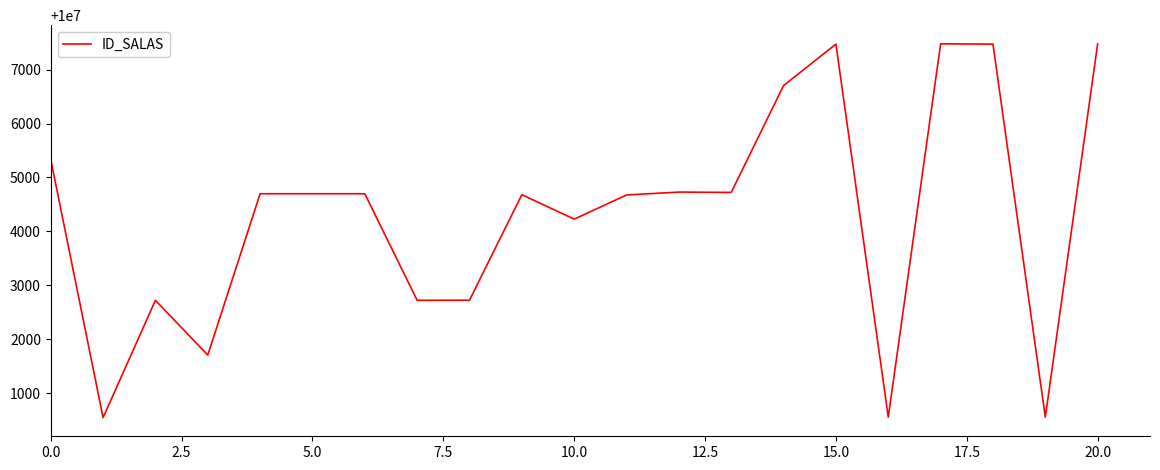

What is the difference between the maximum and minimum values?

6934